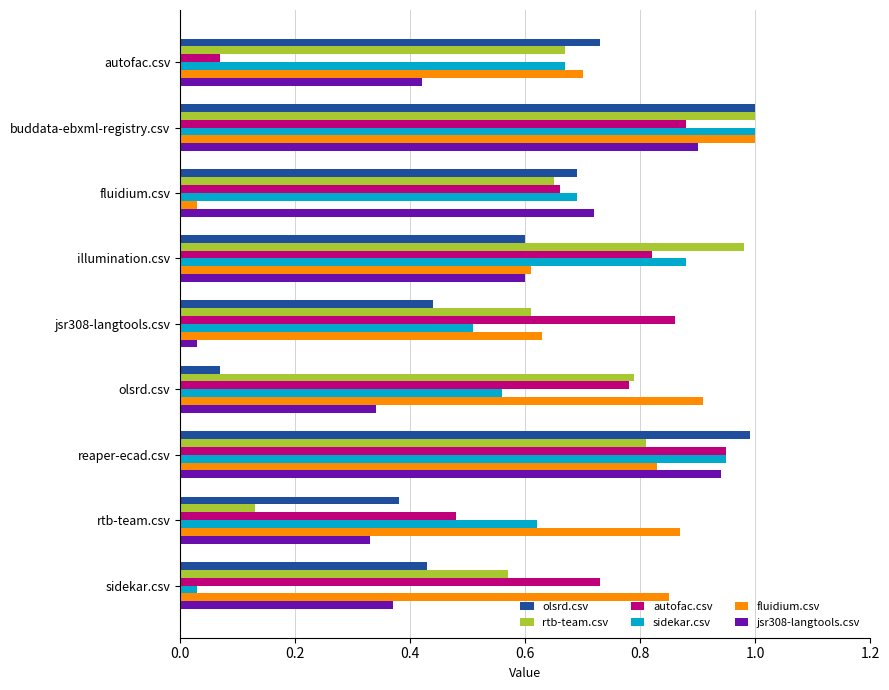

What is the total value across all series at illumination.csv?

4.5